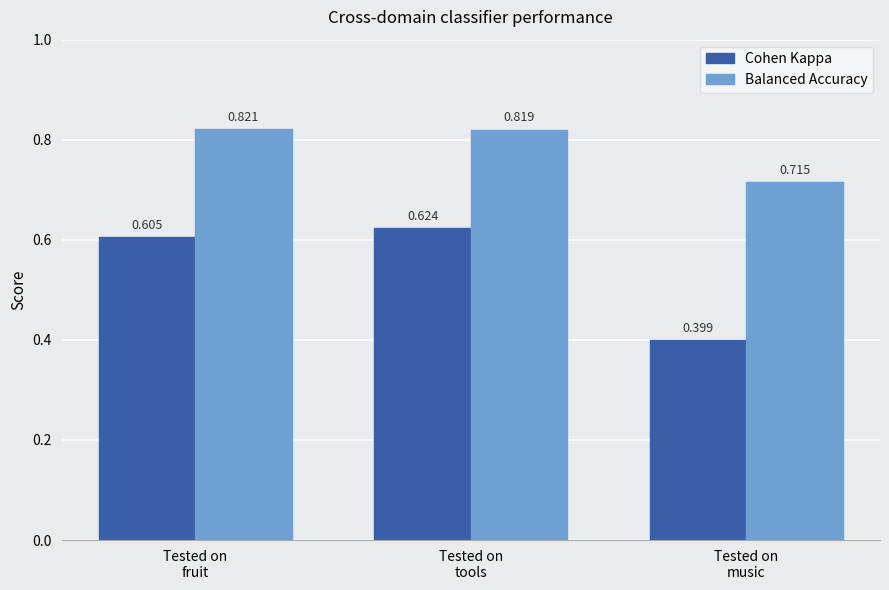

Which category has the highest value in the Cohen Kappa series?

Tested on
tools